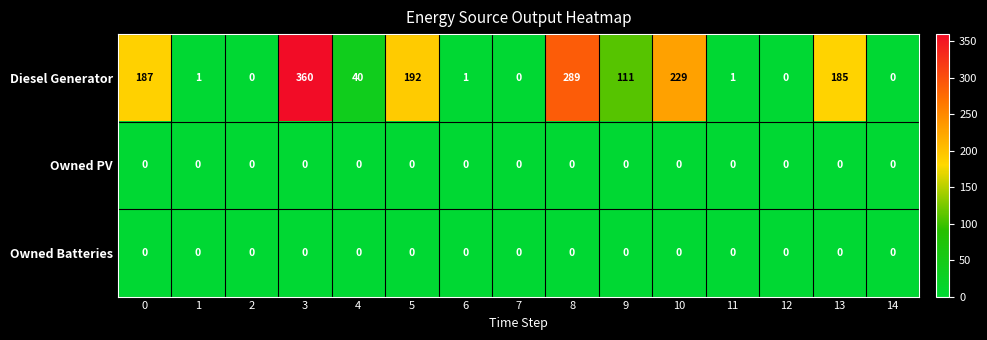

At which category does the chart reach its peak across all series?

3